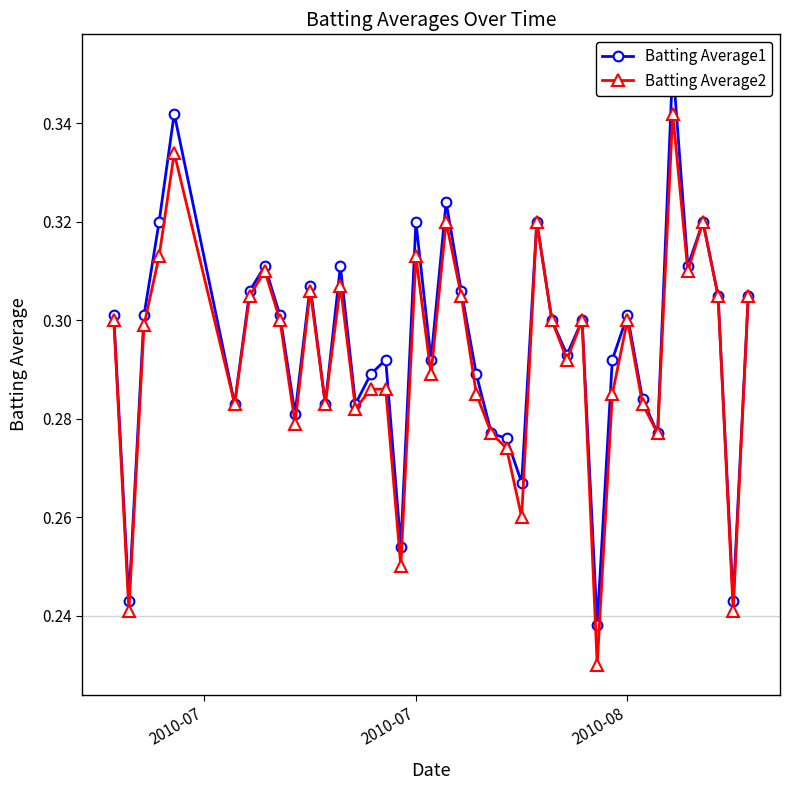

Which series has the largest total across all categories?

Batting Average1